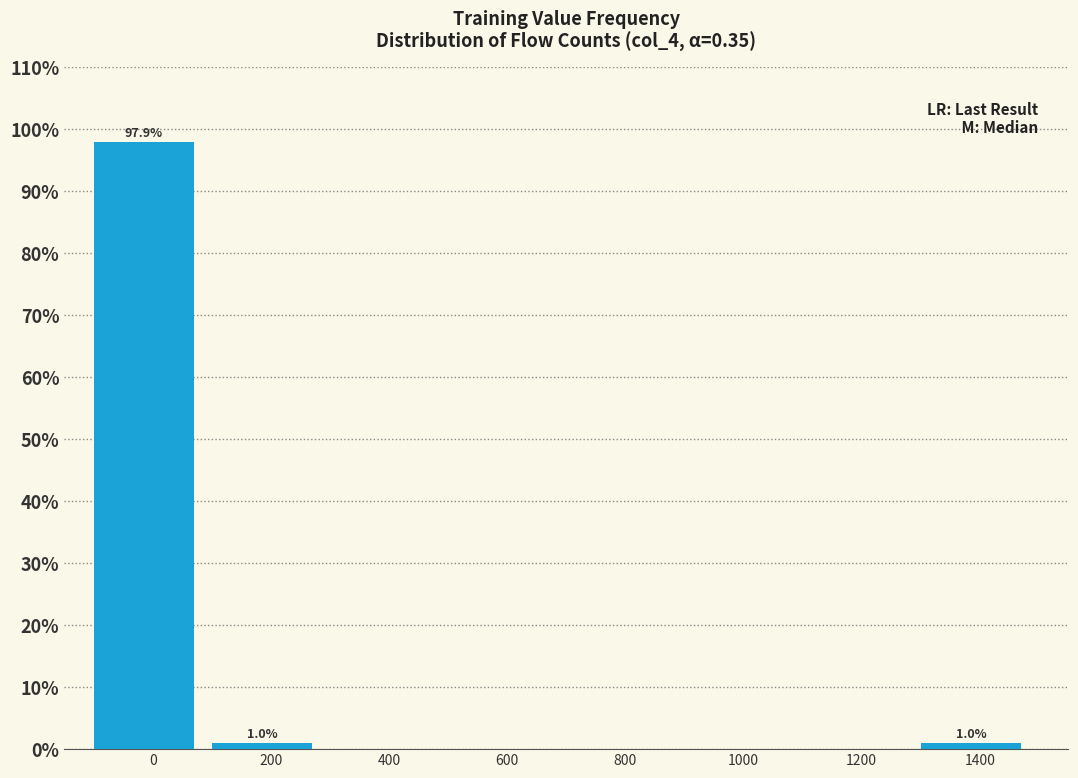

Reading left to right, what are all the values shown in this chart?

0=97.9	200=1.0	400=0.0	600=0.0	800=0.0	1000=0.0	1200=0.0	1400=1.0